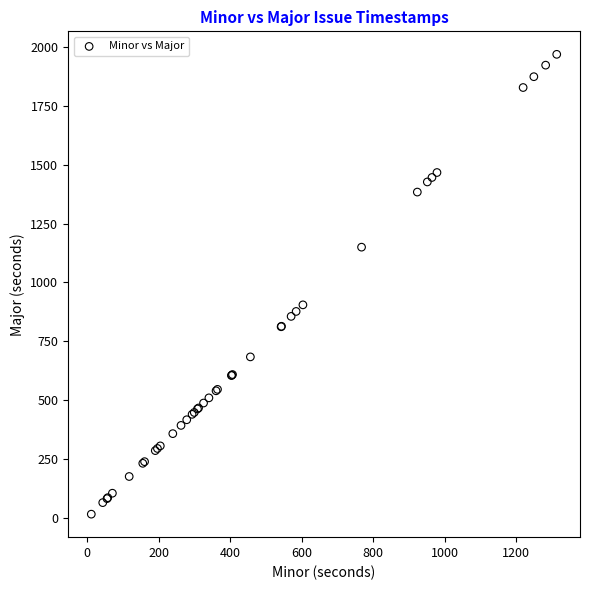

What Y value in the scatter plot is closest to 992?

905